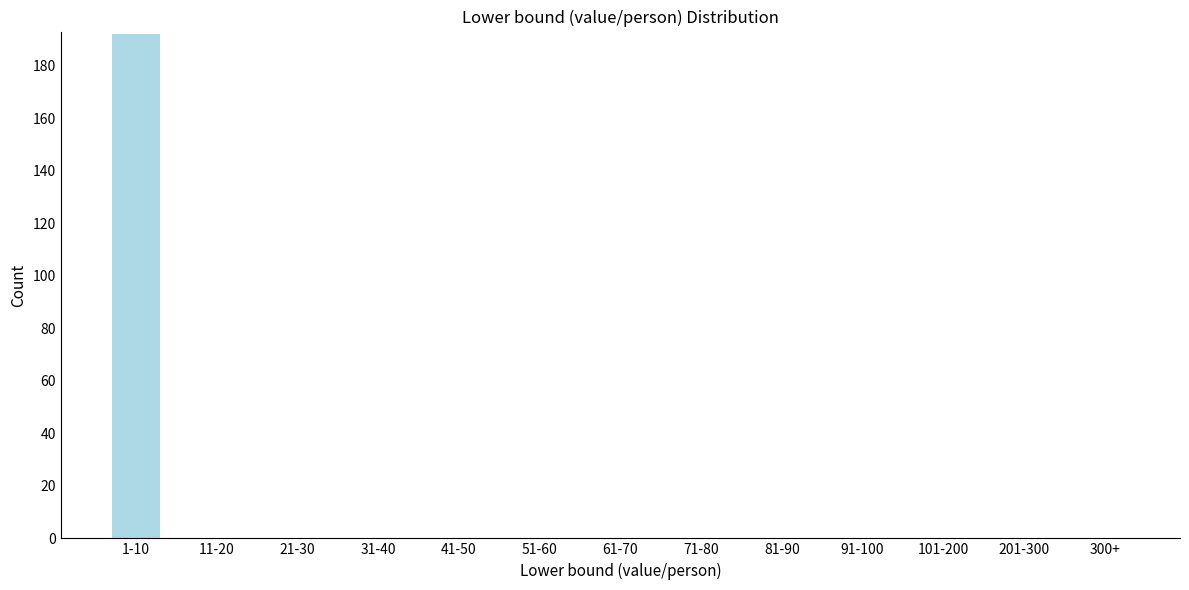

Reading left to right, list all the values displayed in this chart.

1-10=192	11-20=0	21-30=0	31-40=0	41-50=0	51-60=0	61-70=0	71-80=0	81-90=0	91-100=0	101-200=0	201-300=0	300+=0